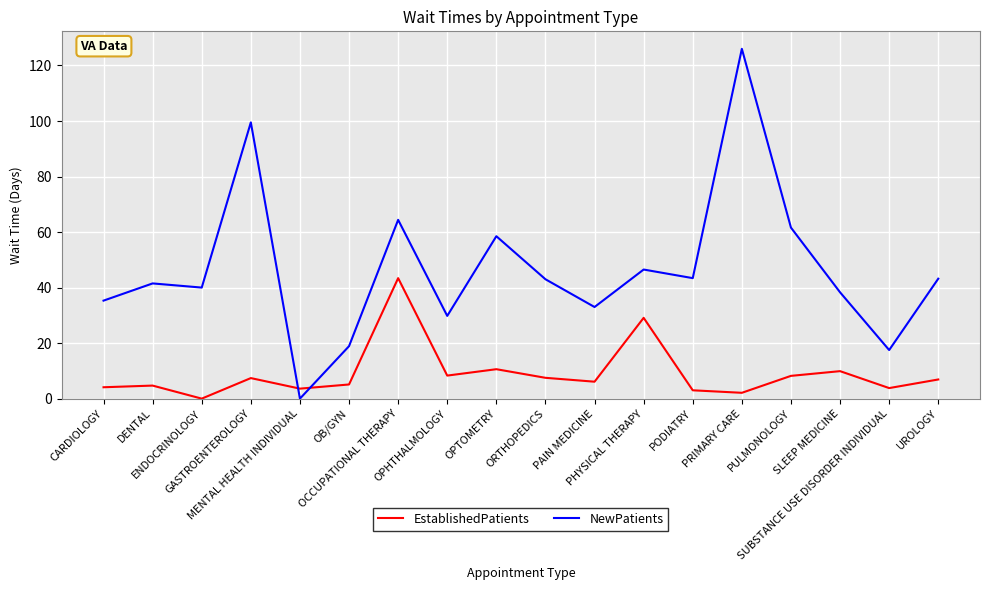

The value of NewPatients at SUBSTANCE USE DISORDER INDIVIDUAL is 24.4. True or false?

False